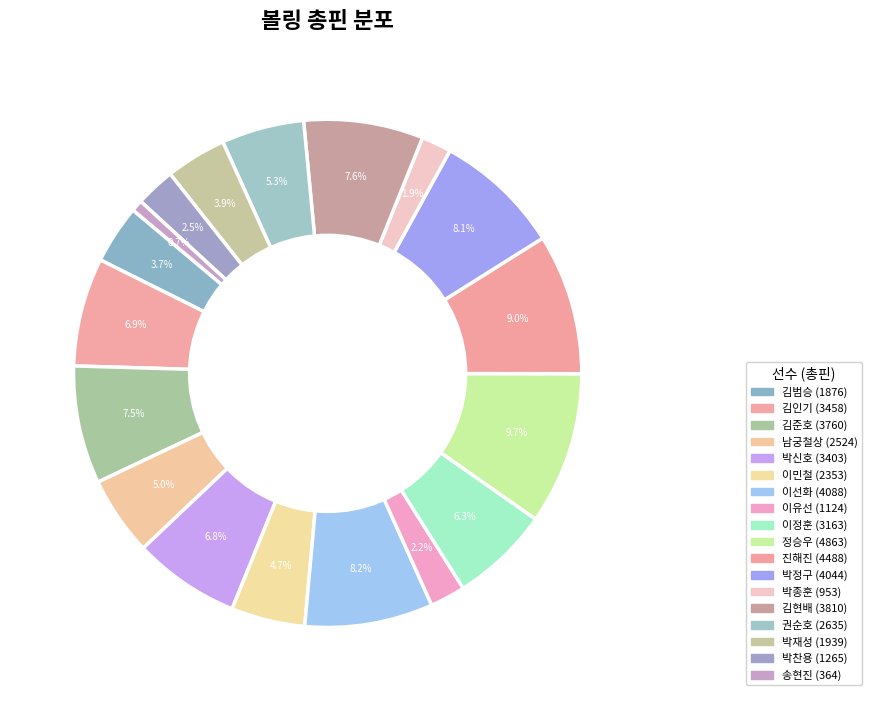

Count the number of slices in the pie.

18